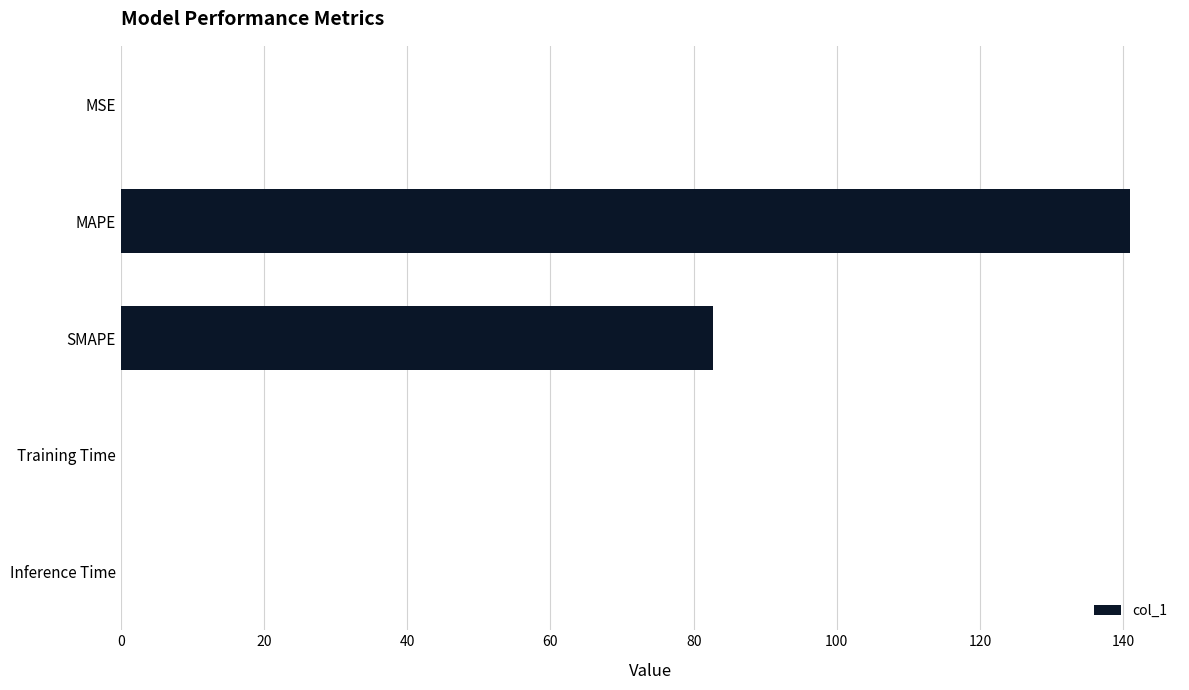

Is it true that the value at MAPE is 239.1?

False